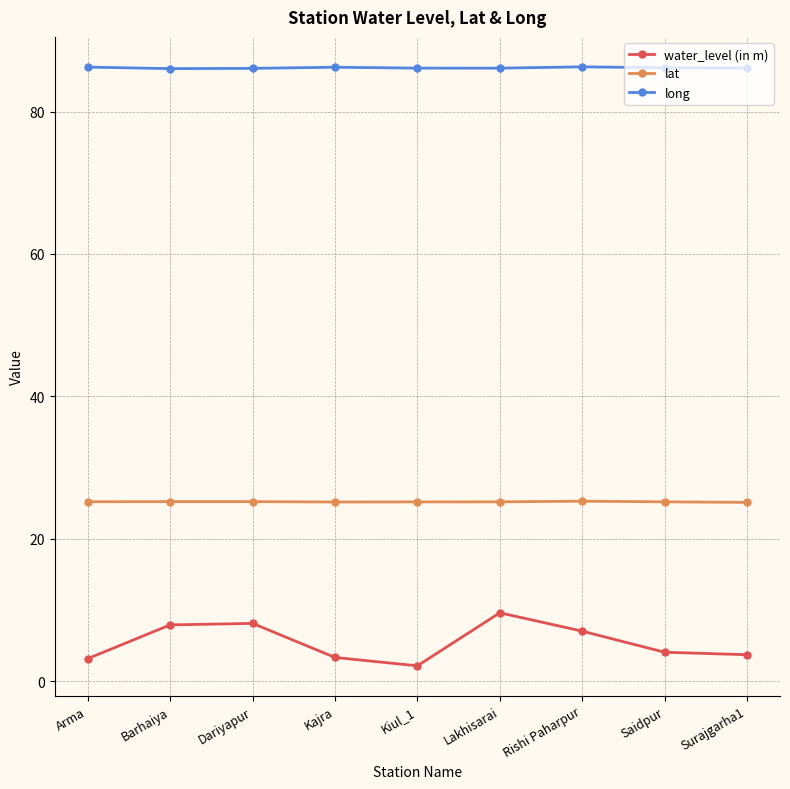

True or false: lat has a value of 25.3 at Rishi Paharpur.

True